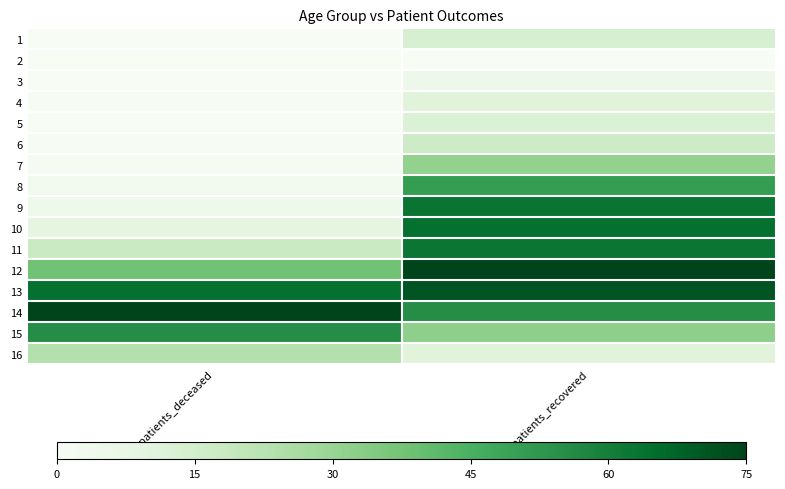

At patients_deceased, list the series in order from largest to smallest.

14, 13, 15, 12, 16, 11, 10, 9, 8, 7, 6, 4, 1, 5, 2, 3